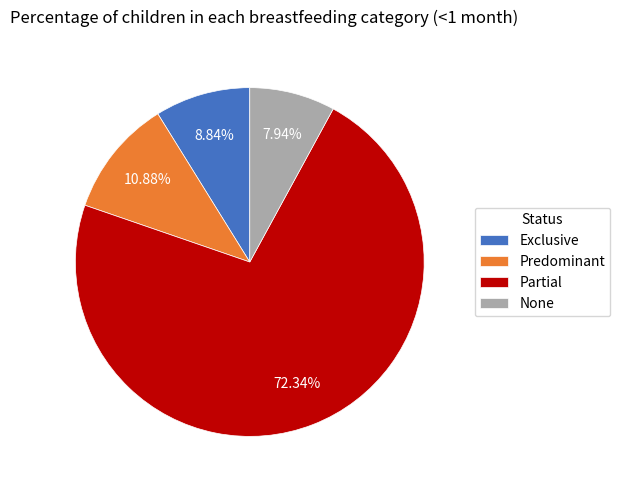

Count the number of slices in the pie.

4